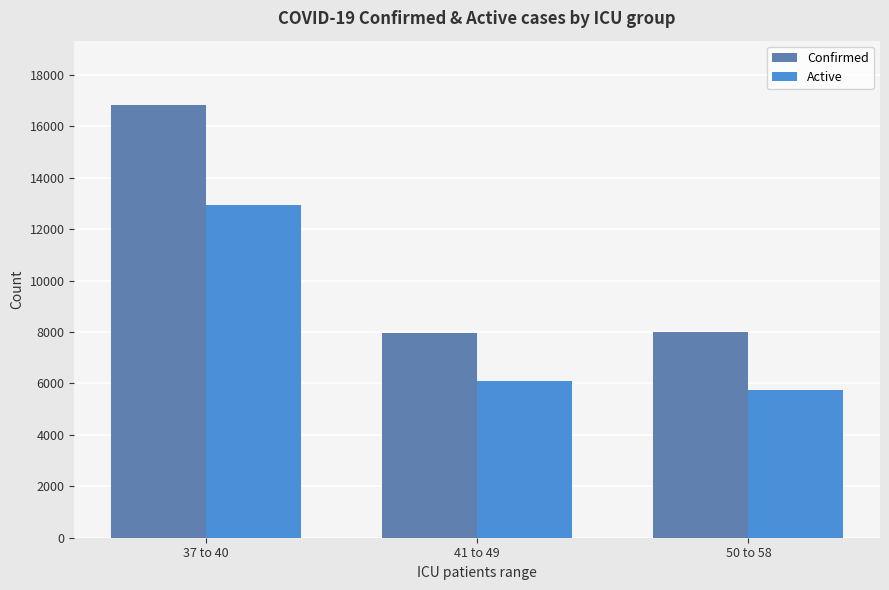

Is the value of Active at 41 to 49 greater than the value of Confirmed at 41 to 49?

No